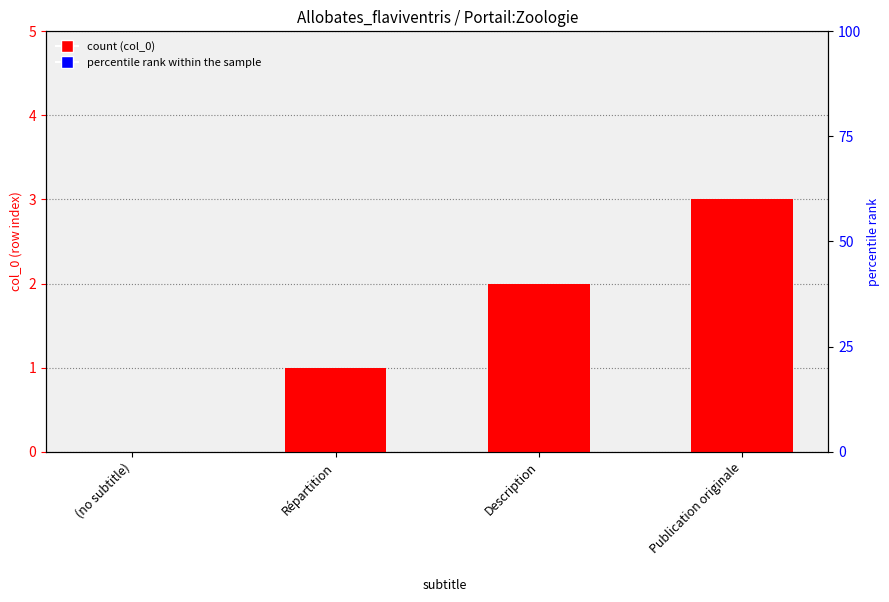

What position from the left is Description?

3